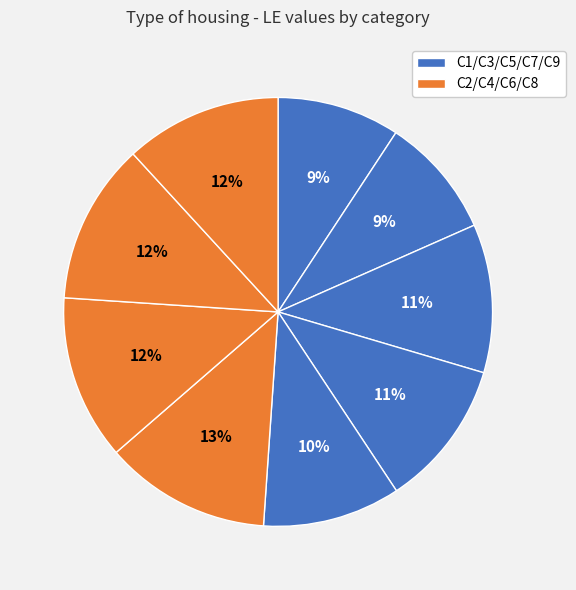

How many slices are in this pie chart?

9